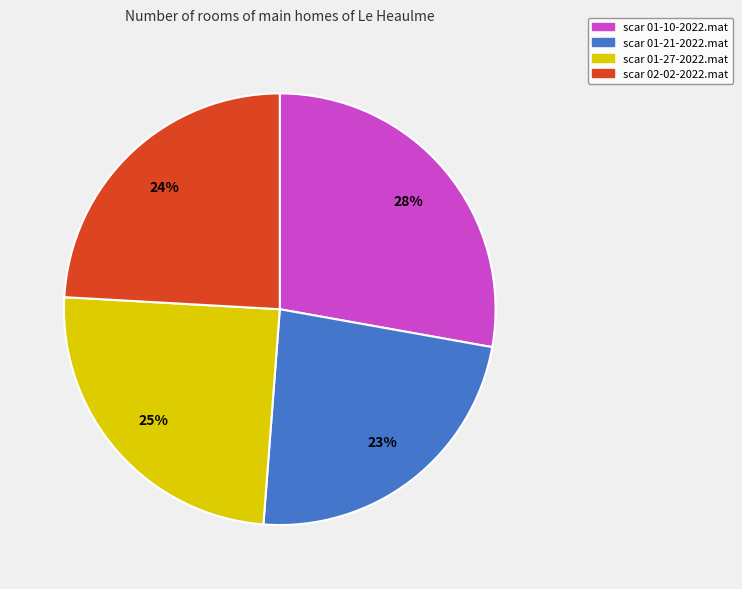

Which has a higher value, scar 01-27-2022.mat or scar 02-02-2022.mat?

scar 01-27-2022.mat